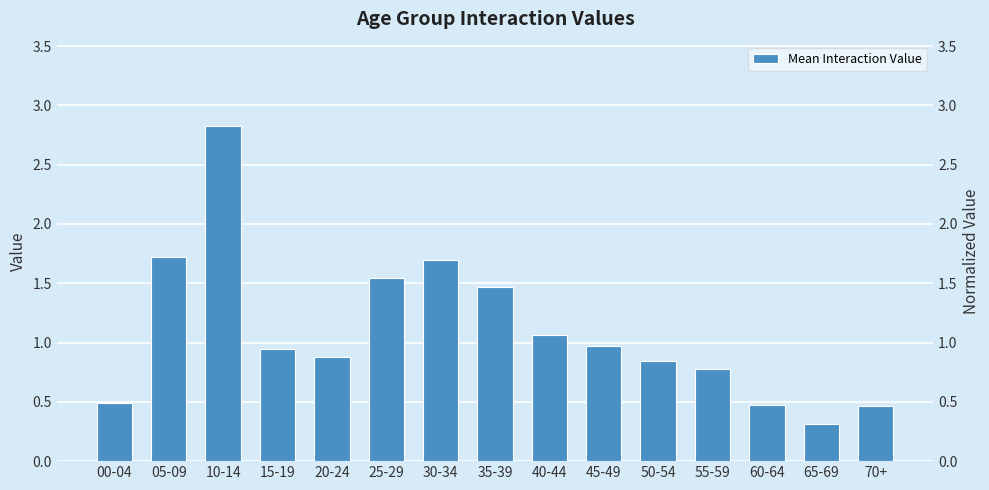

What position from the right is 55-59?

4